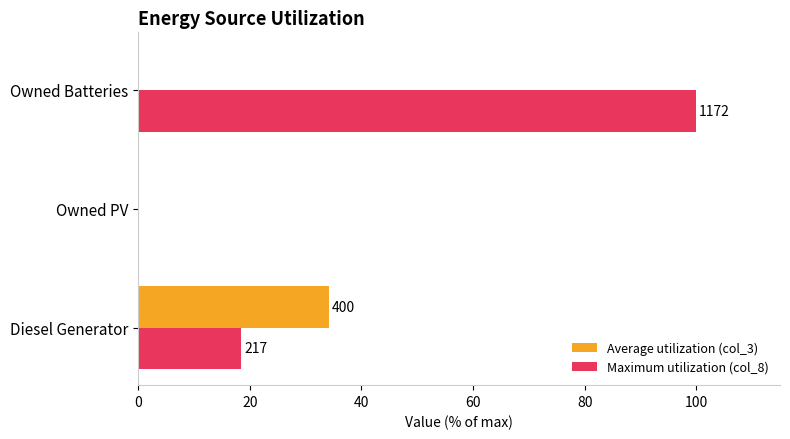

Which series has the largest range (max minus min)?

Maximum utilization (col_8)